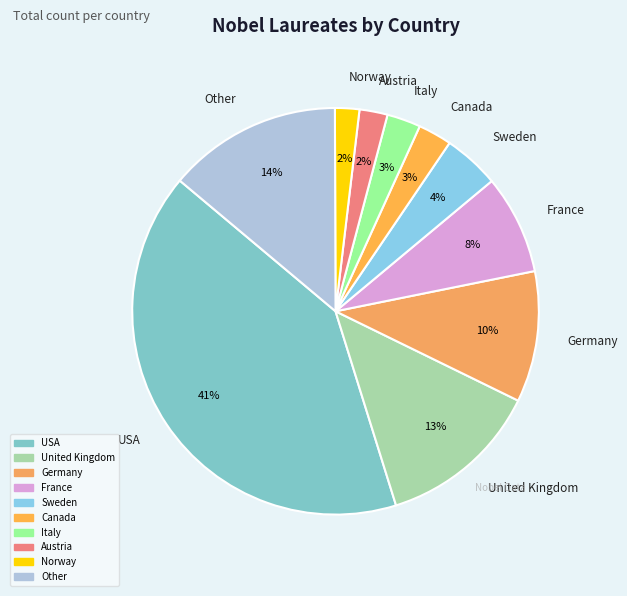

Is the sum of Italy and France greater than half?

No